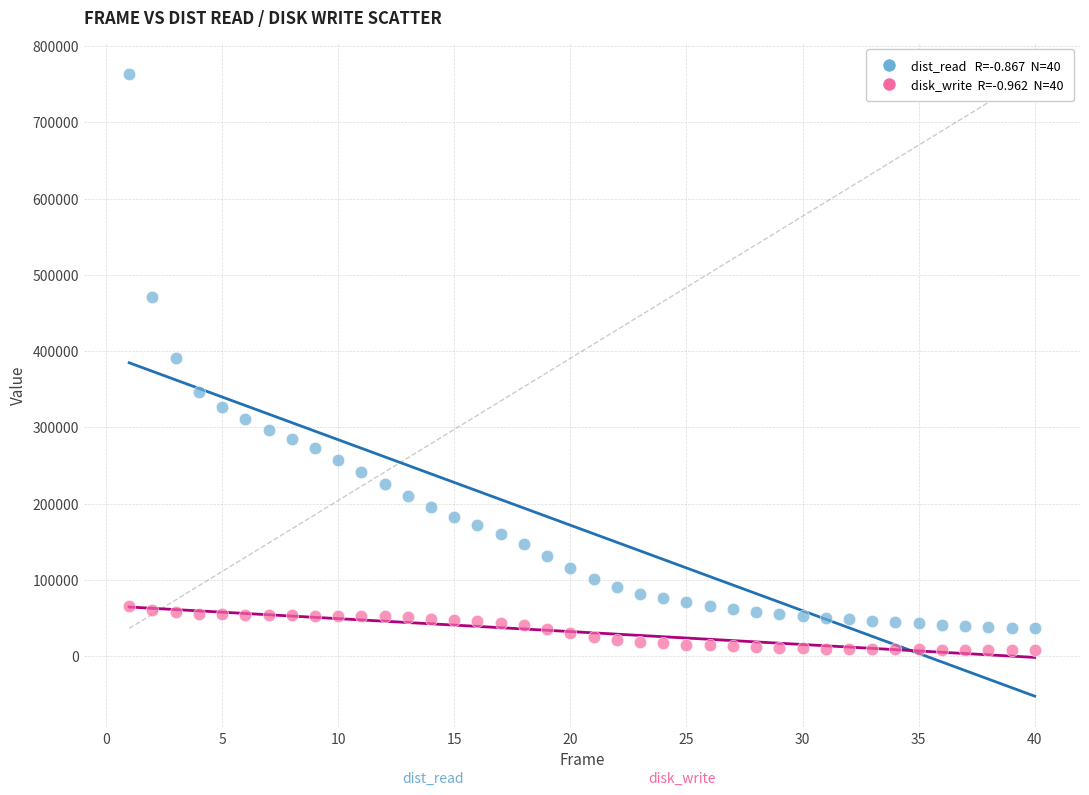

Across all data points, what is the range of X values (max minus min)?

39